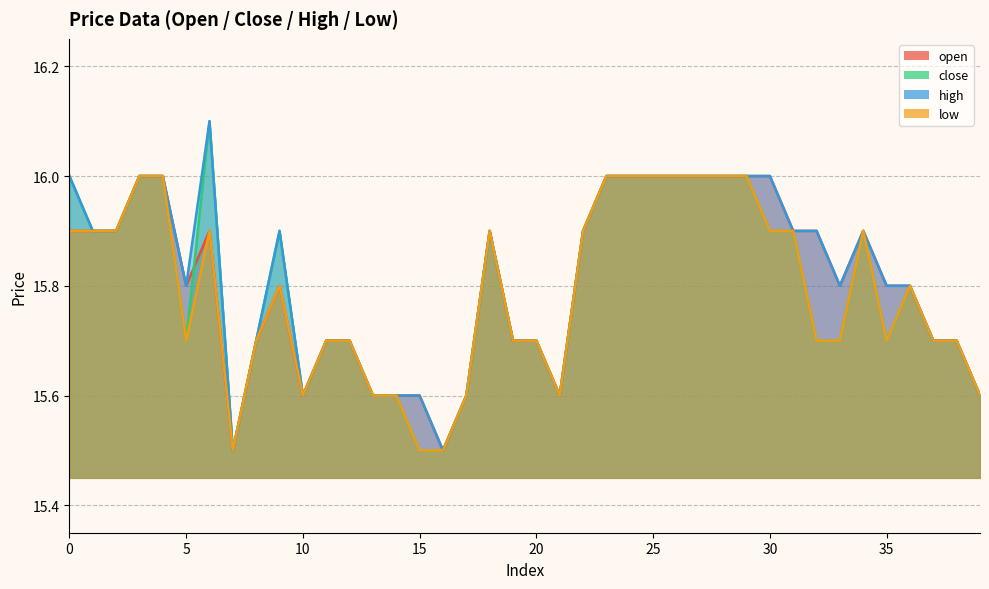

What is the smallest value displayed?

15.5